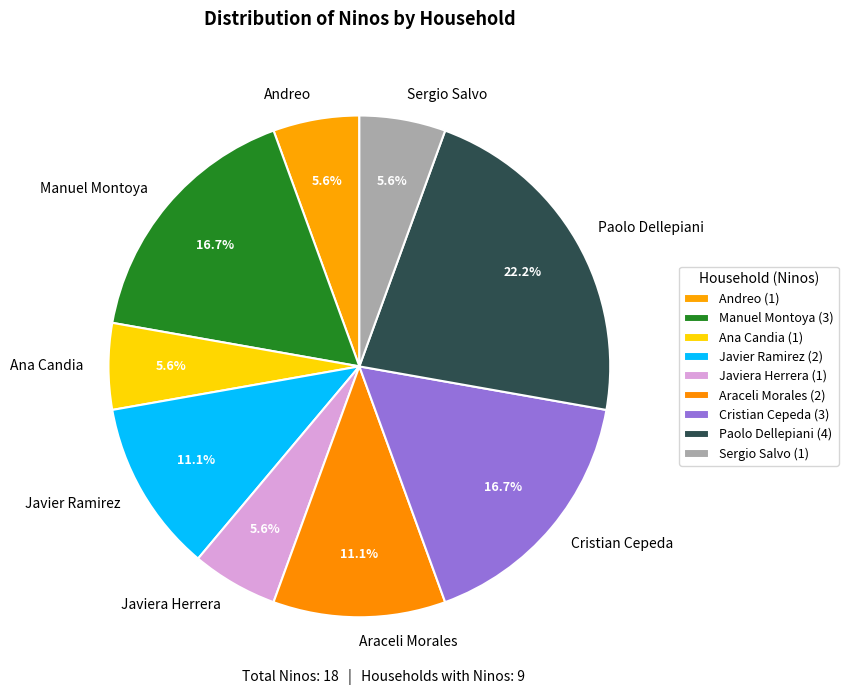

How many slices are in this pie chart?

9